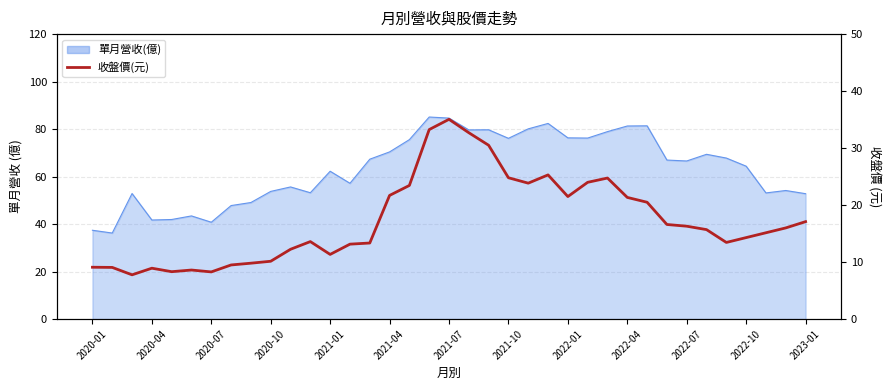

Reading right to left, what are all the values shown in this chart?

17.1	16.0	15.2	14.3	13.4	15.7	16.3	16.6	20.5	21.4	24.8	24.0	21.5	25.3	23.9	24.8	30.5	32.7	35.0	33.2	23.4	21.7	13.3	13.2	11.3	13.6	12.2	10.2	9.8	9.5	8.3	8.6	8.3	8.9	7.8	9.1	9.1